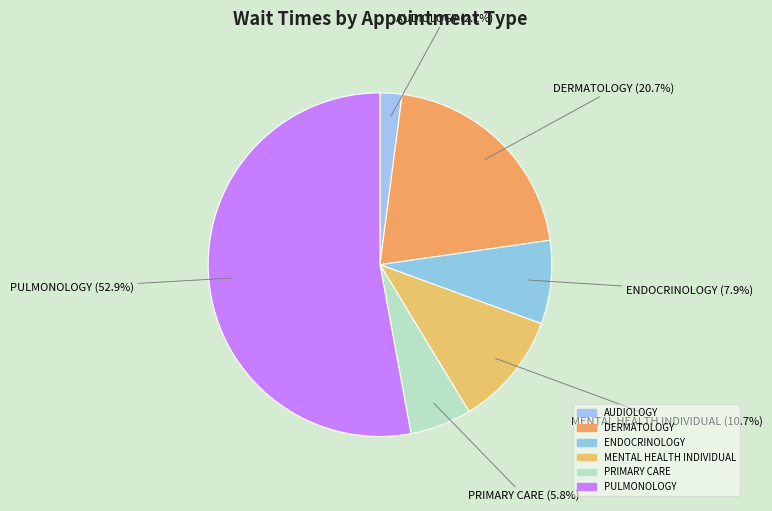

Is it true that ENDOCRINOLOGY is 8% of the pie?

True